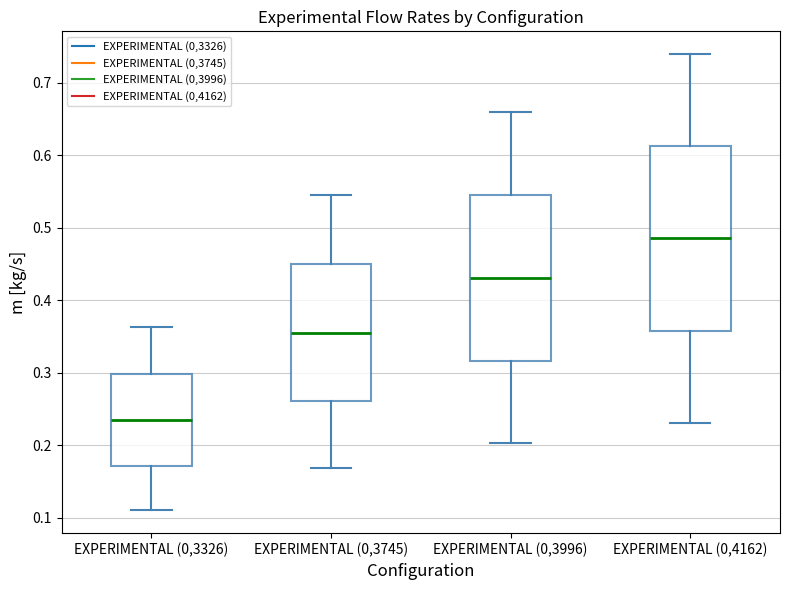

Reading left to right, transcribe this box plot: for each box, give where its median line is, the range the box spans, and where its two whiskers end, as read against the y-axis. The values are not printed on the chart, so give them approximately, as read against the axis.

EXPERIMENTAL (0,3326): median 0.24, box 0.17 to 0.30, whiskers 0.11 to 0.36
EXPERIMENTAL (0,3745): median 0.36, box 0.26 to 0.45, whiskers 0.17 to 0.55
EXPERIMENTAL (0,3996): median 0.43, box 0.32 to 0.55, whiskers 0.20 to 0.66
EXPERIMENTAL (0,4162): median 0.49, box 0.36 to 0.61, whiskers 0.23 to 0.74